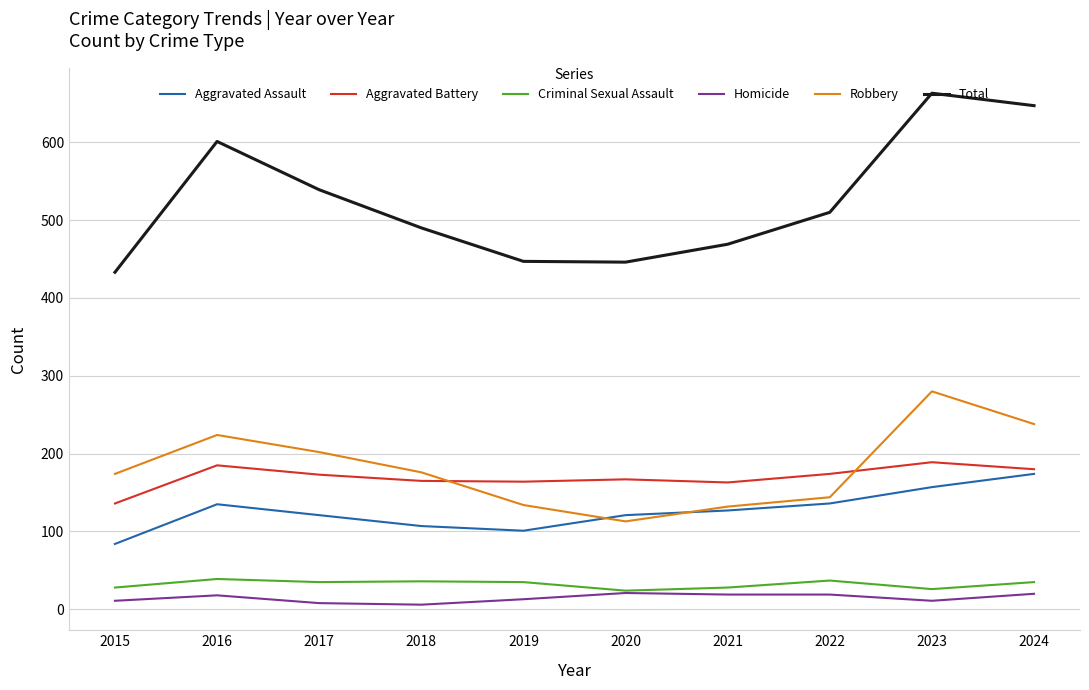

Where is the first local maximum for Homicide?

2016